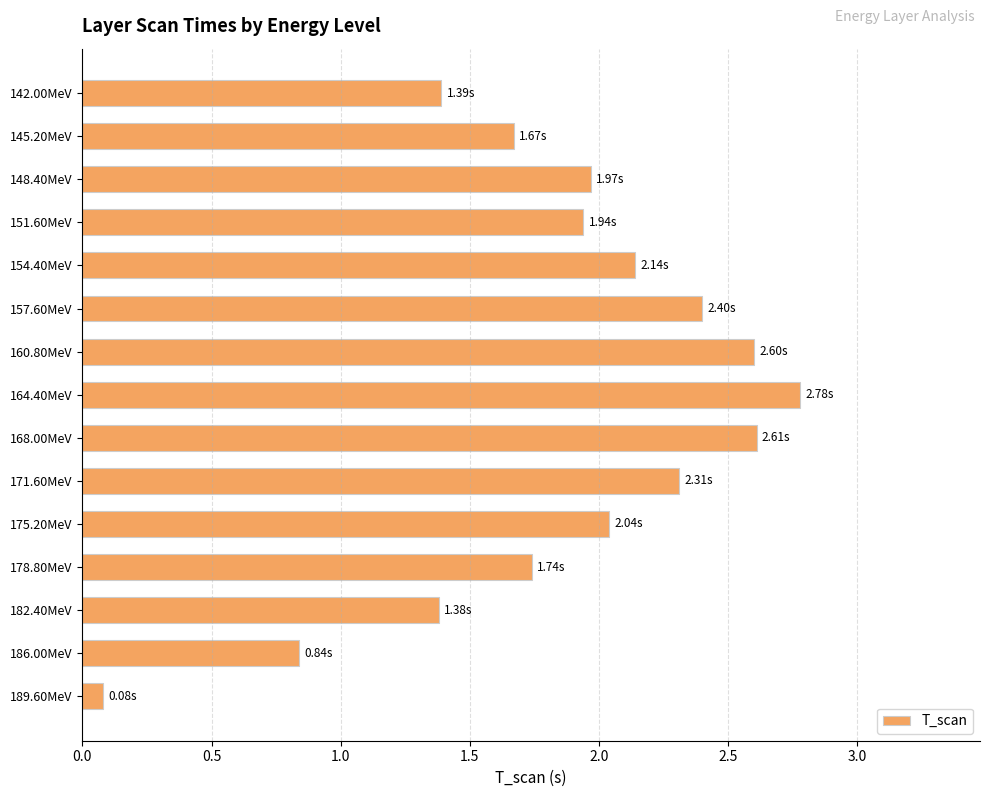

What is the difference between the maximum and minimum values?

2.7